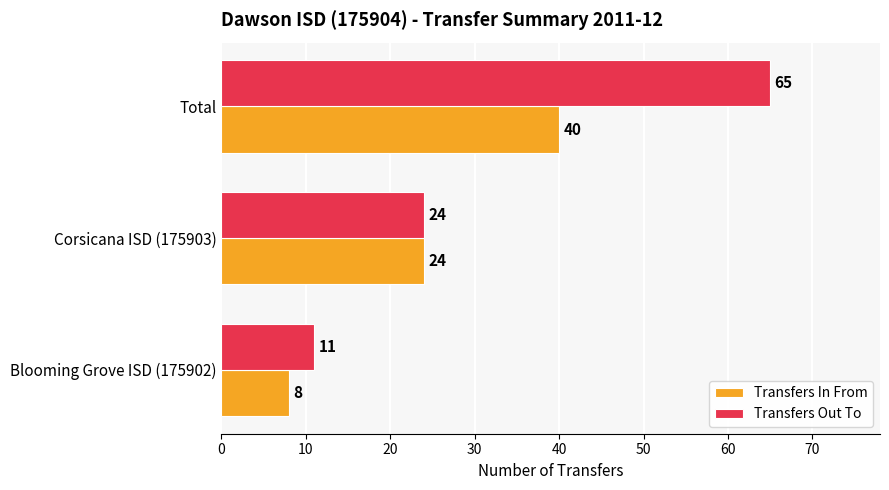

Which series has the largest range (max minus min)?

Transfers Out To